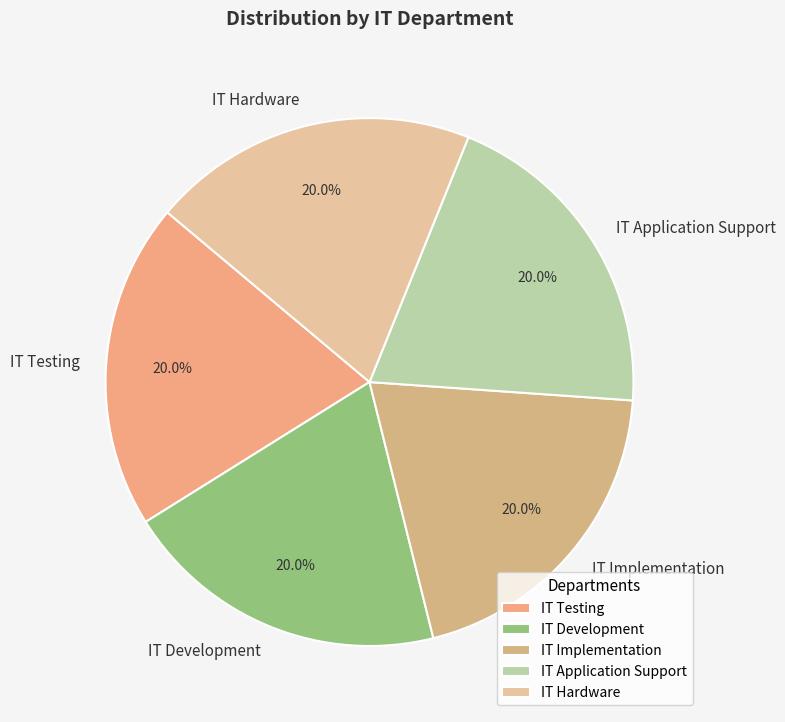

Combined, what portion of the pie is IT Implementation and IT Hardware?

40.0%